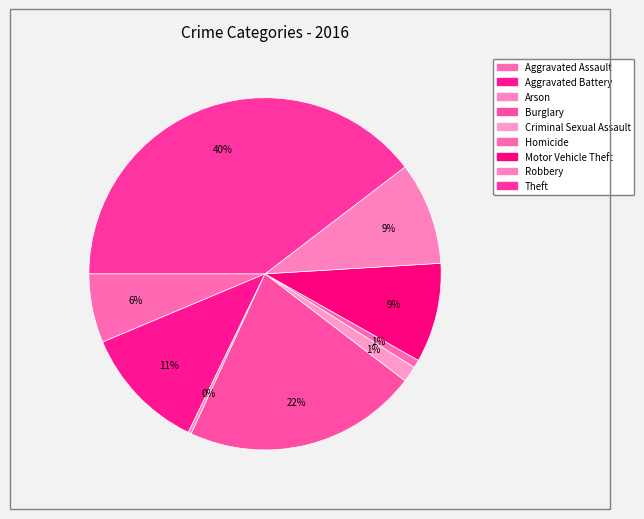

Is Aggravated Battery the majority of the pie?

No